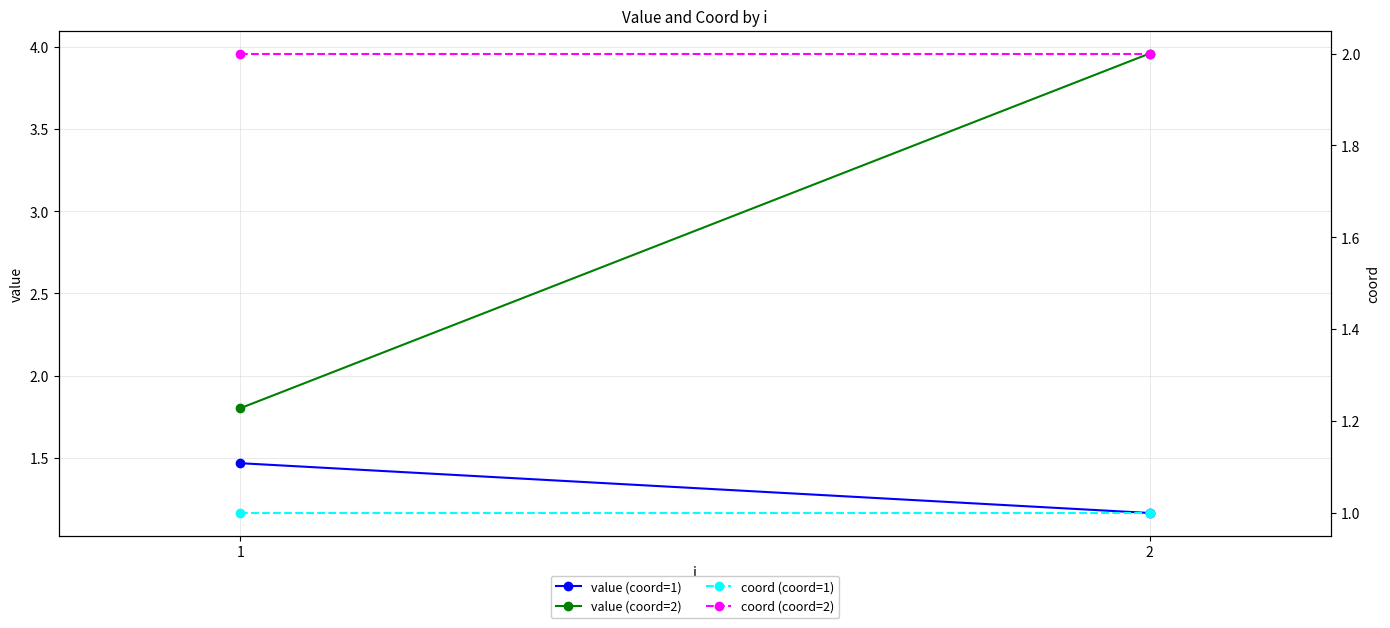

The value (coord=2) series shows 1.8 at 1. True or false?

True